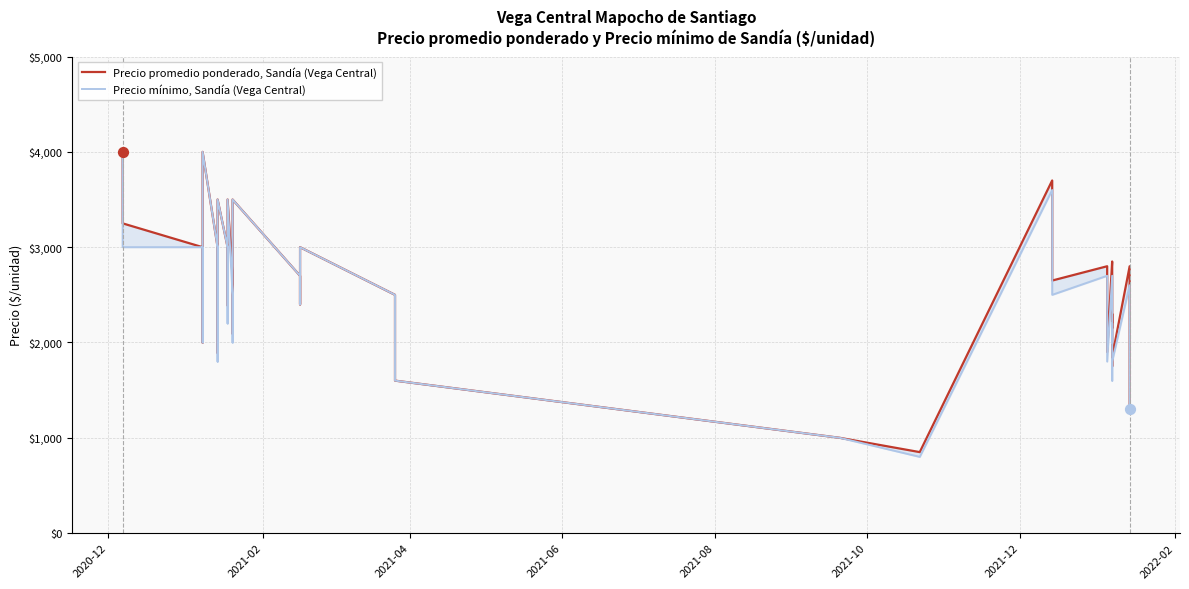

Which series reaches the minimum Y coordinate?

Precio mínimo, Sandía (Vega Central)